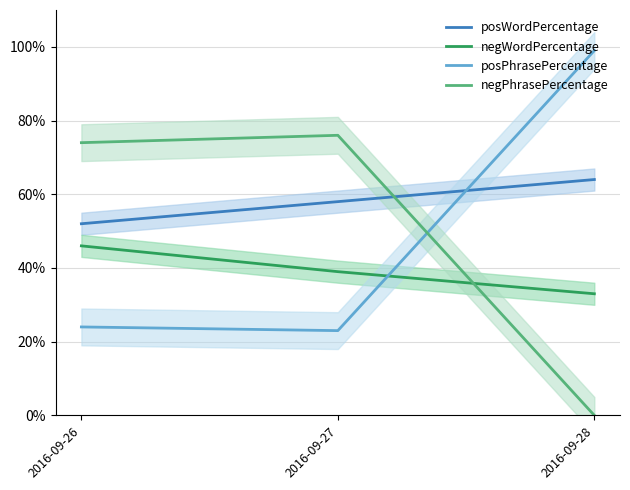

Reading left to right, transcribe all the data shown in this chart.

posWordPercentage: 2016-09-26=52	2016-09-27=58	2016-09-28=64
negWordPercentage: 2016-09-26=46	2016-09-27=39	2016-09-28=33
posPhrasePercentage: 2016-09-26=24	2016-09-27=23	2016-09-28=99
negPhrasePercentage: 2016-09-26=74	2016-09-27=76	2016-09-28=0